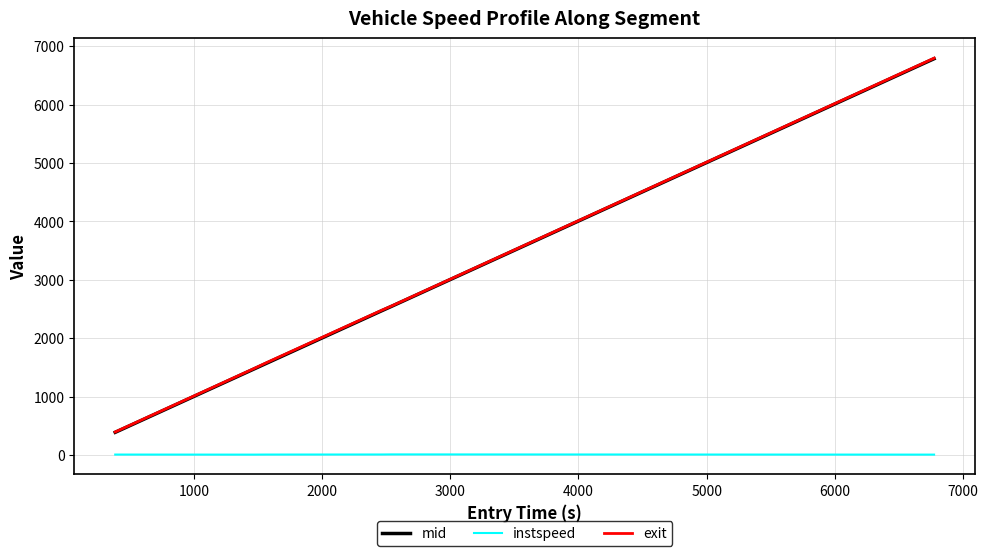

What is the difference between the maximum and minimum values in the exit series?

6395.1